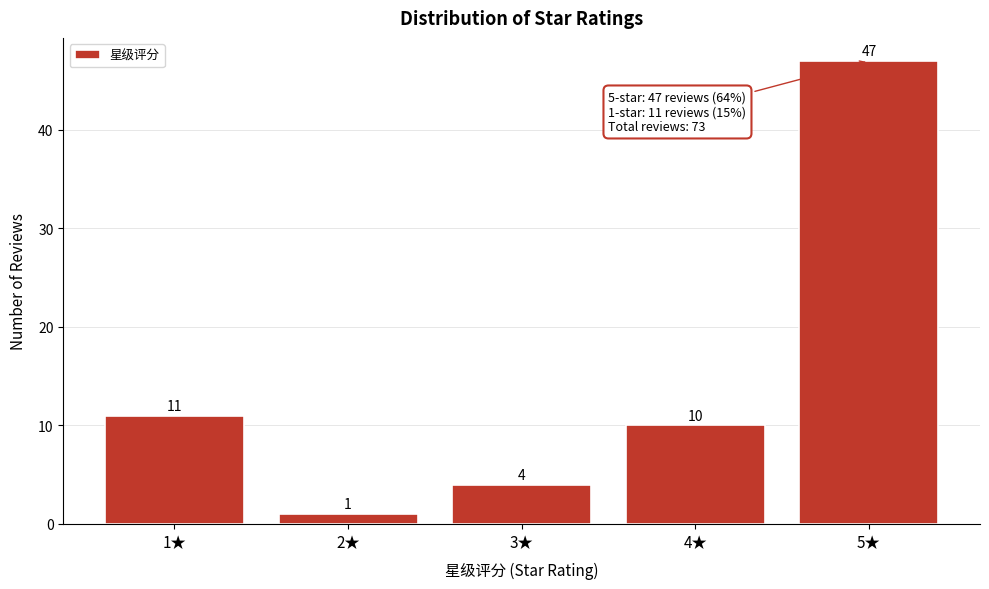

Reading right to left, transcribe all the data shown in this chart.

5★=47	4★=10	3★=4	2★=1	1★=11